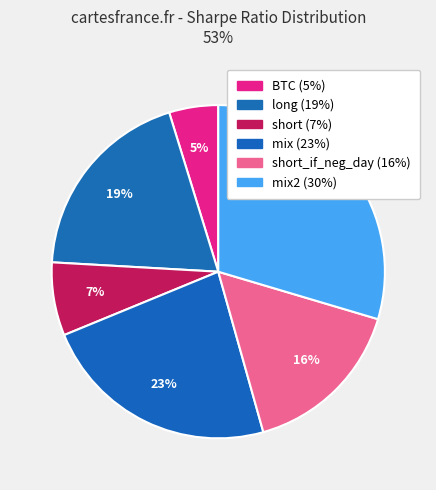

Count the number of slices in the pie.

6